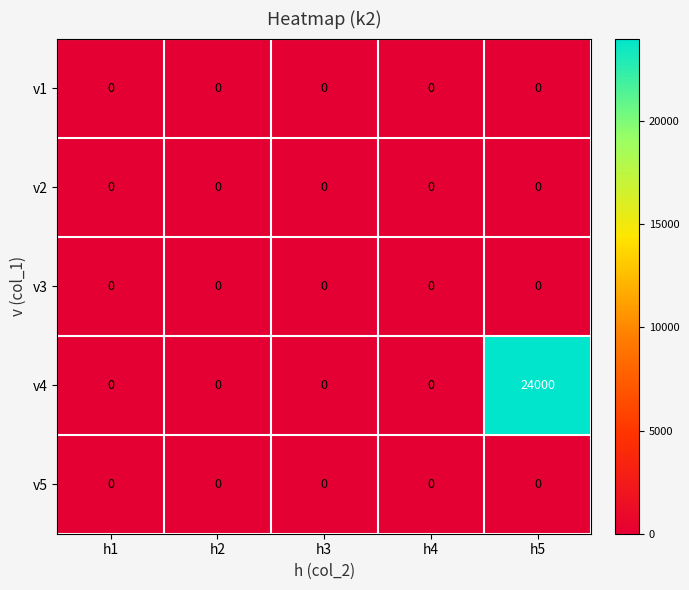

Reading left to right, what are all the values shown in this chart?

v1: 0	0	0	0	0
v2: 0	0	0	0	0
v3: 0	0	0	0	0
v4: 0	0	0	0	24000
v5: 0	0	0	0	0